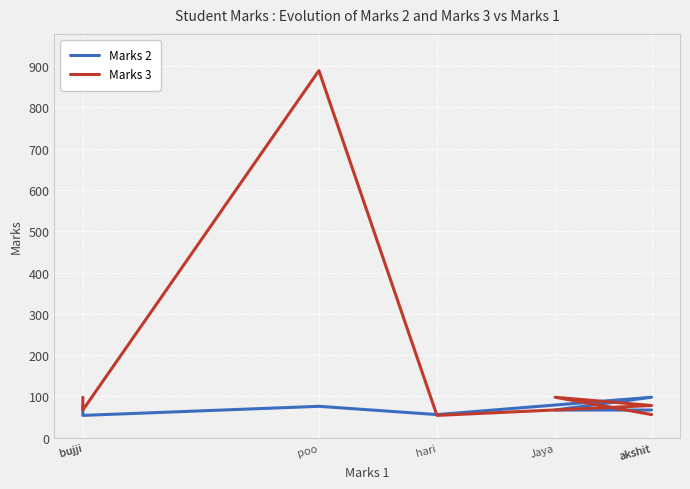

What is the sum of the Marks 2 values at Jaya and bujji?

121